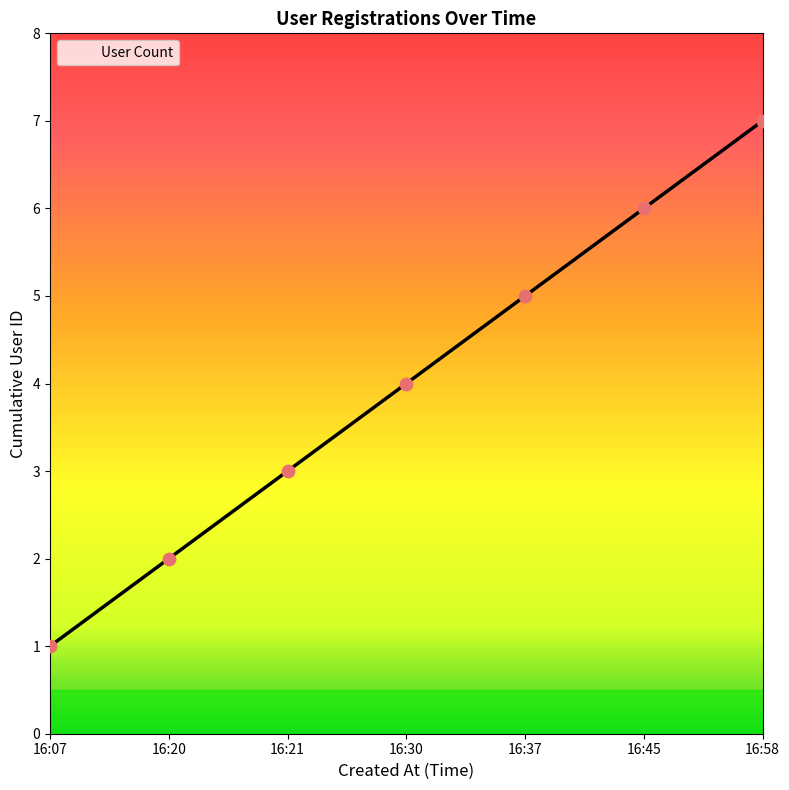

Which has a higher value, 16:45 or 16:21?

16:45